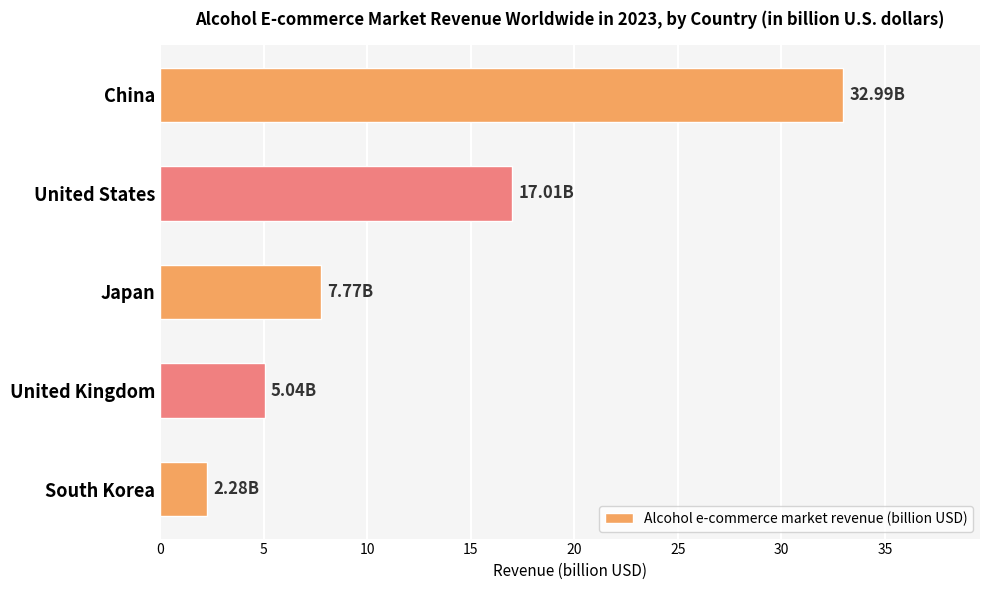

Are the bars grouped side by side (vs. stacked)?

No